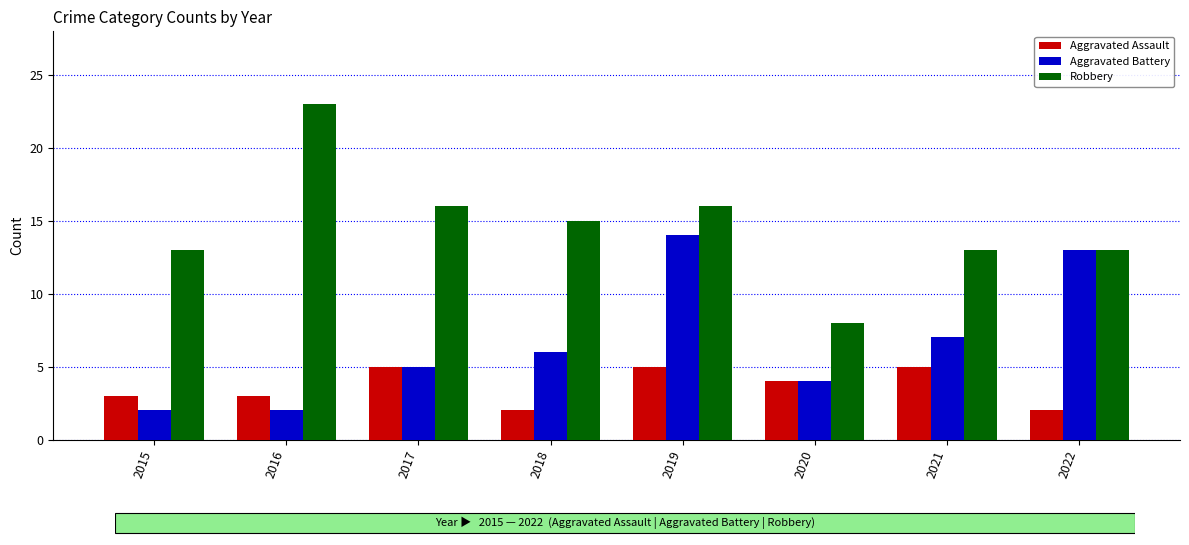

Which series has the largest range (max minus min)?

Robbery